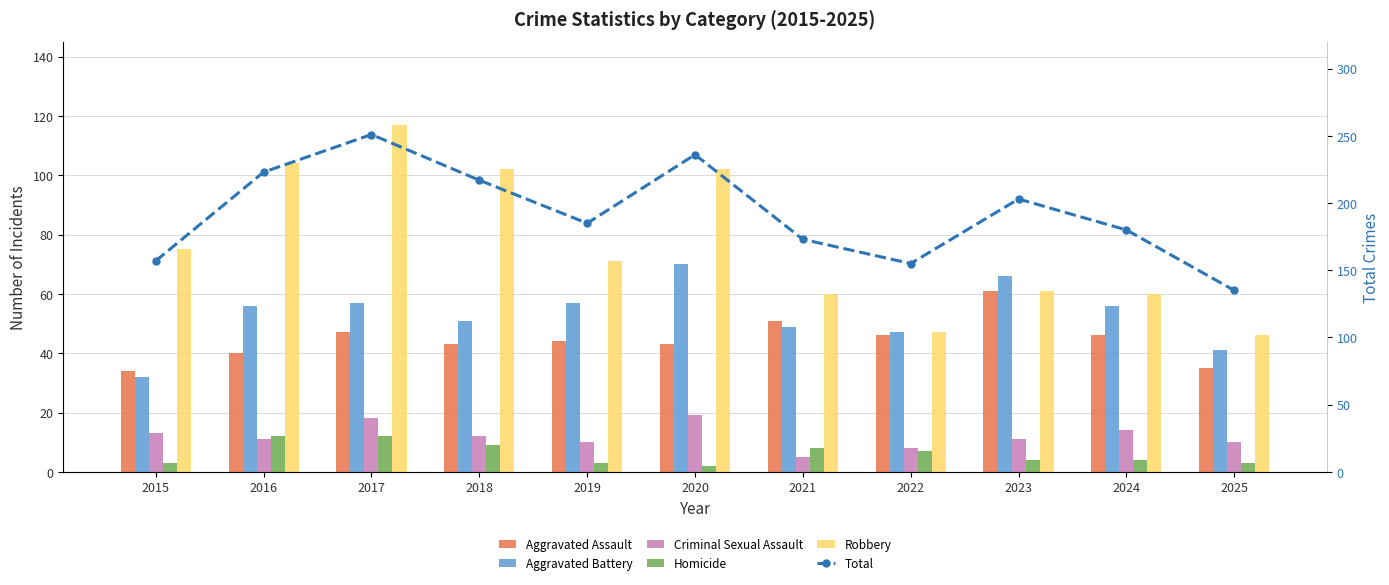

Where is Total nearest to the value 193?

2019